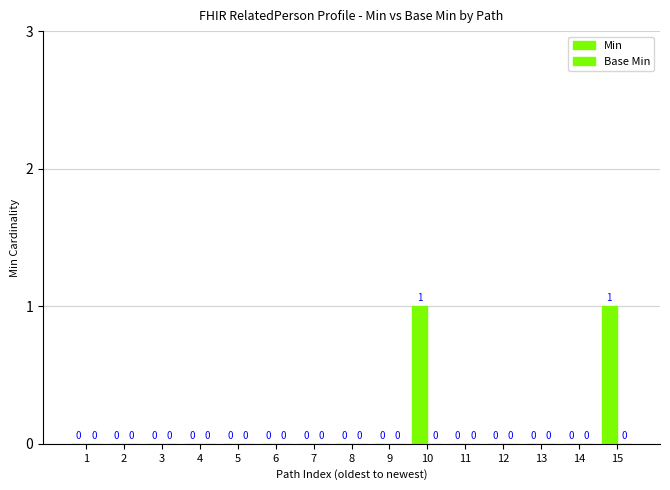

Reading left to right, transcribe all the data shown in this chart.

Min: 0	0	0	0	0	0	0	0	0	1	0	0	0	0	1
Base Min: 0	0	0	0	0	0	0	0	0	0	0	0	0	0	0